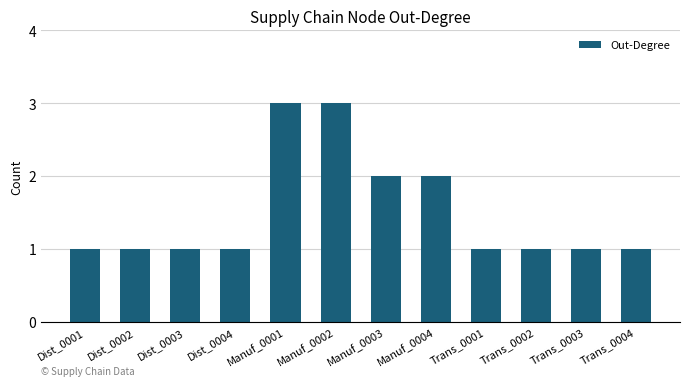

What is the average value?

2